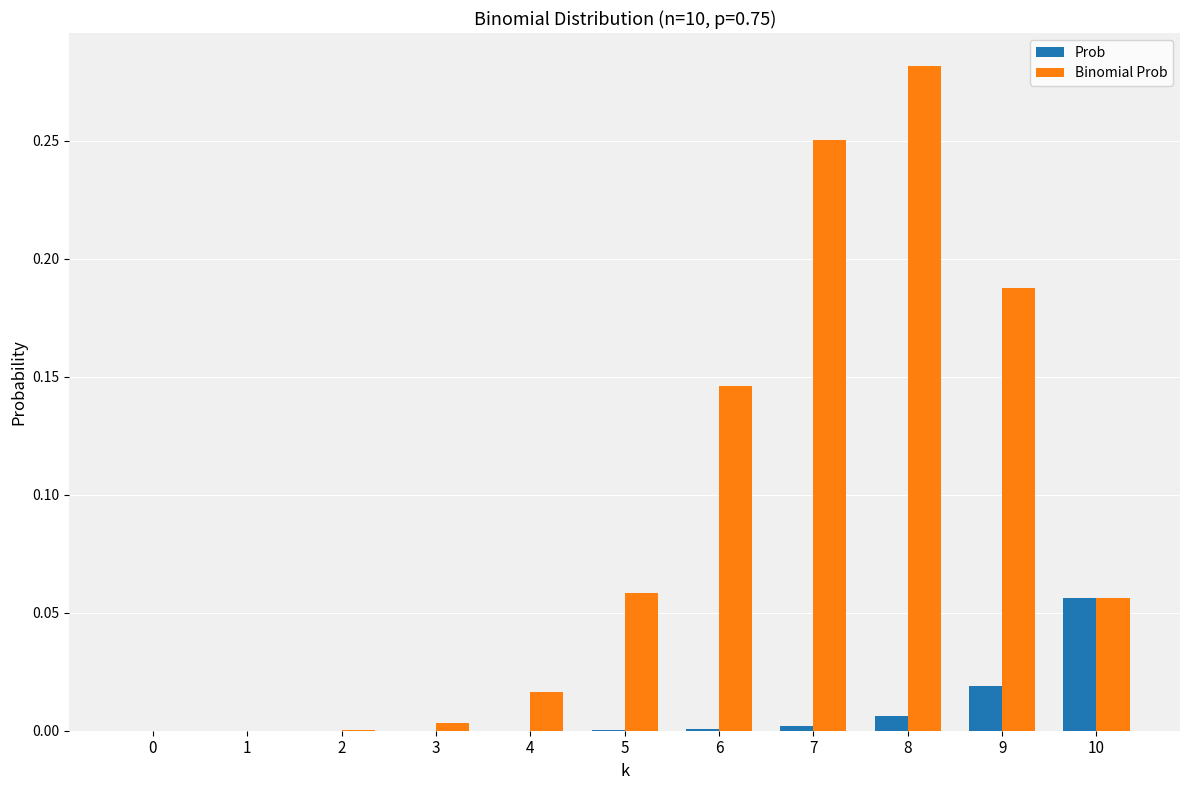

Between 6 and 9, which series saw the biggest shift?

Binomial Prob